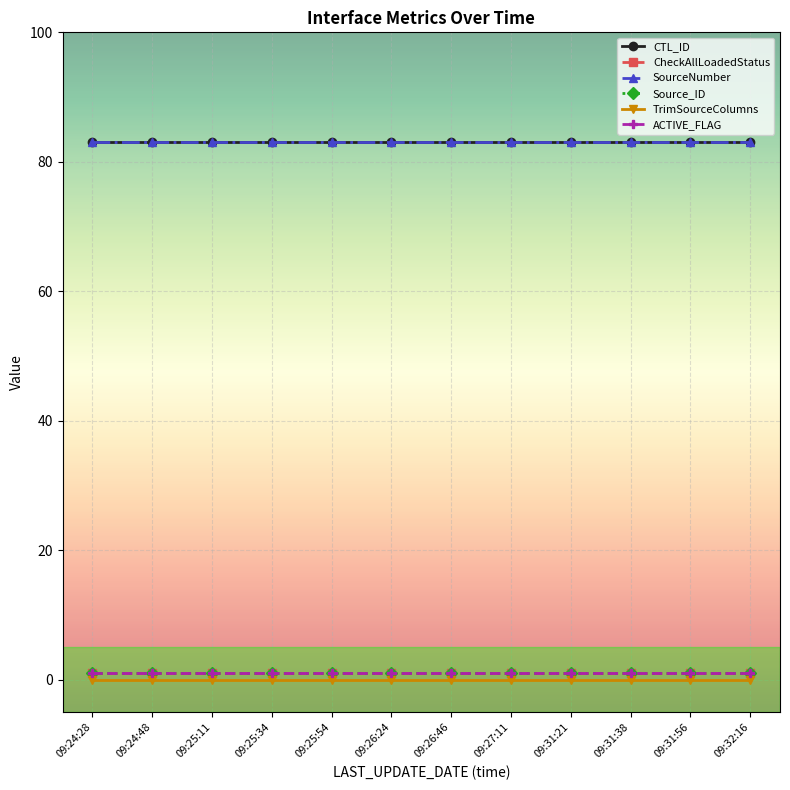

At which category is the sum across all series the highest?

09:24:28